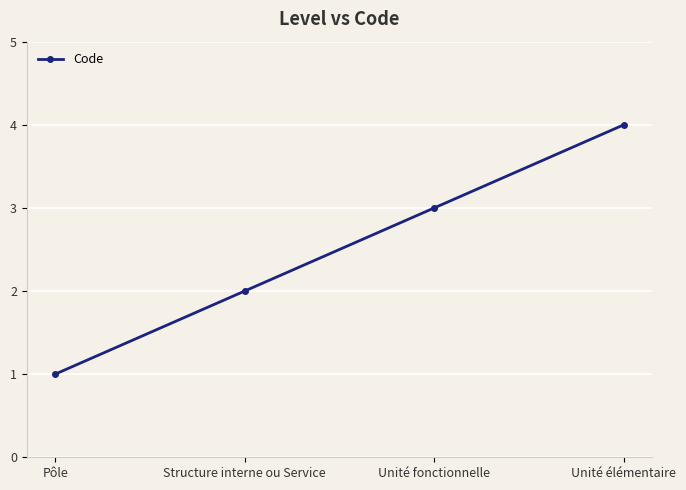

Rank the categories by value from highest to lowest.

Unité élémentaire, Unité fonctionnelle, Structure interne ou Service, Pôle